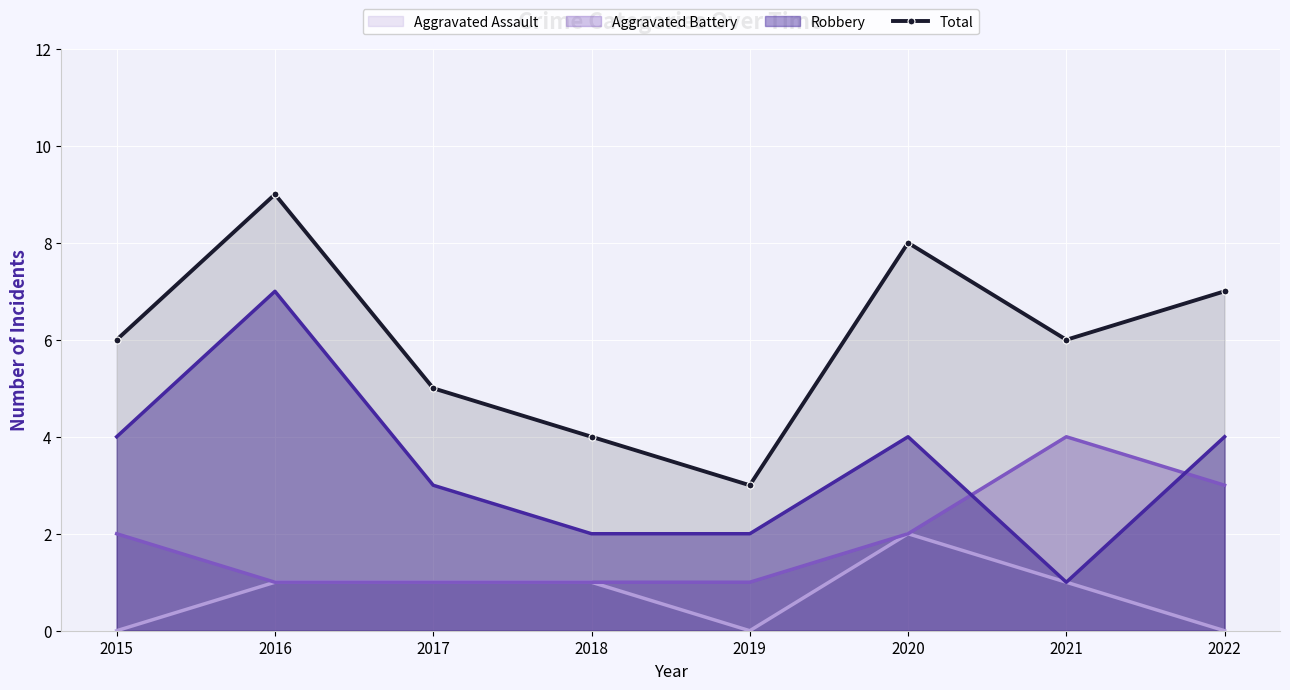

Reading right to left, list all the values displayed in this chart.

7	6	8	3	4	5	9	6